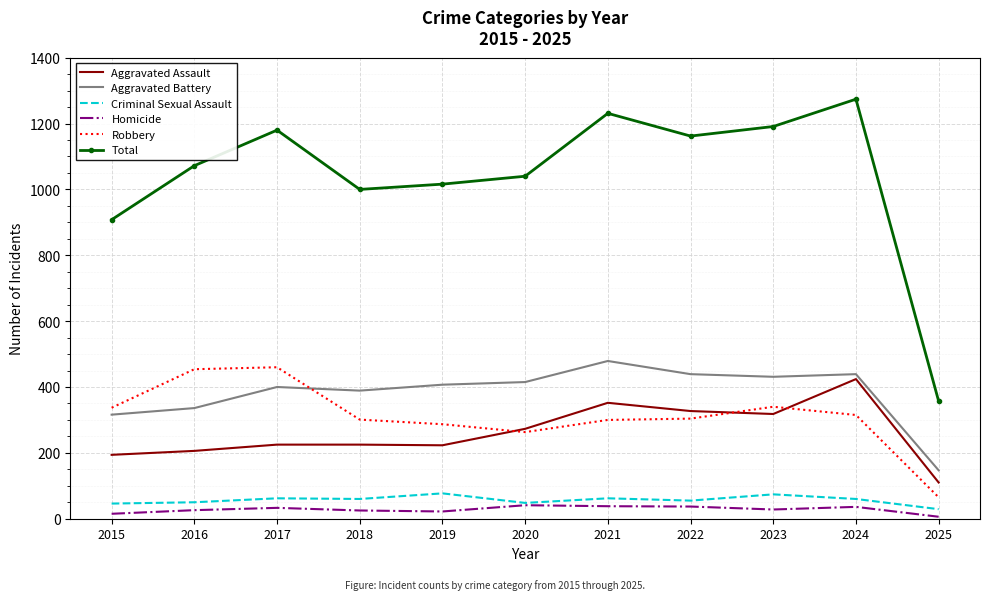

True or false: Total and Homicide intersect in this chart.

False